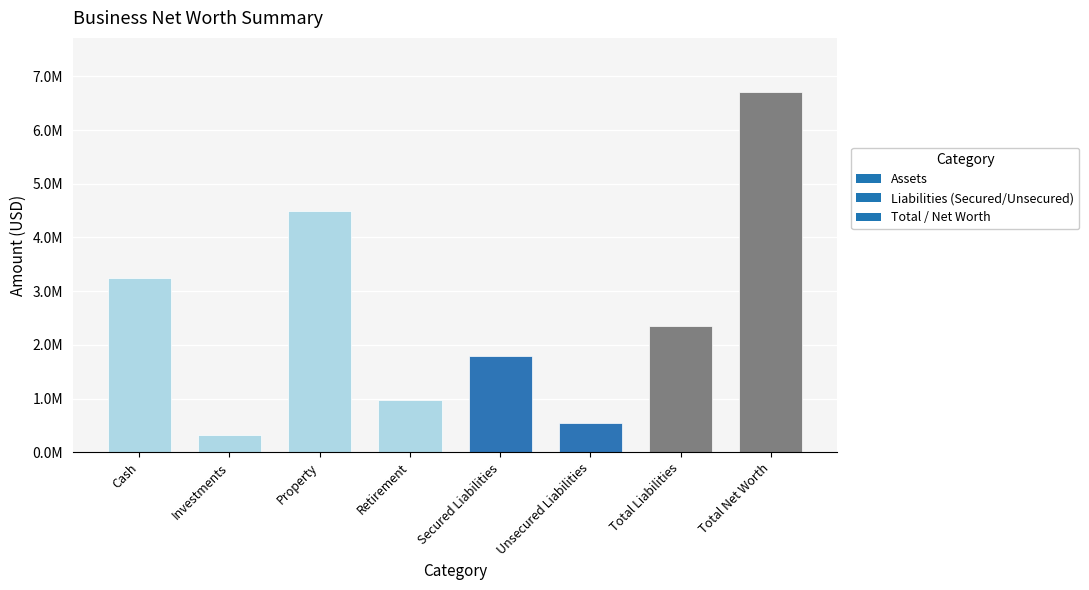

What position from the left is Investments?

2